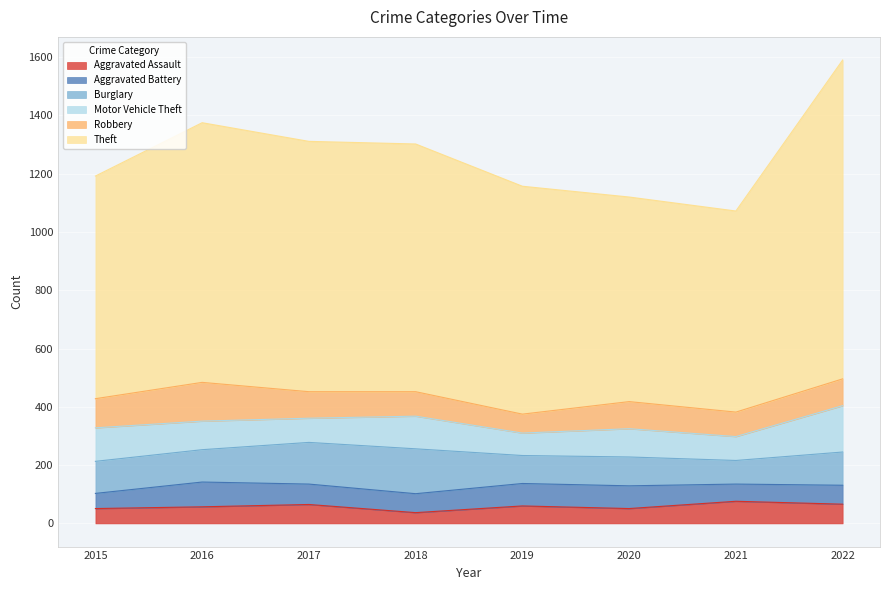

Is it true that Theft equals 1613 at 2022?

False